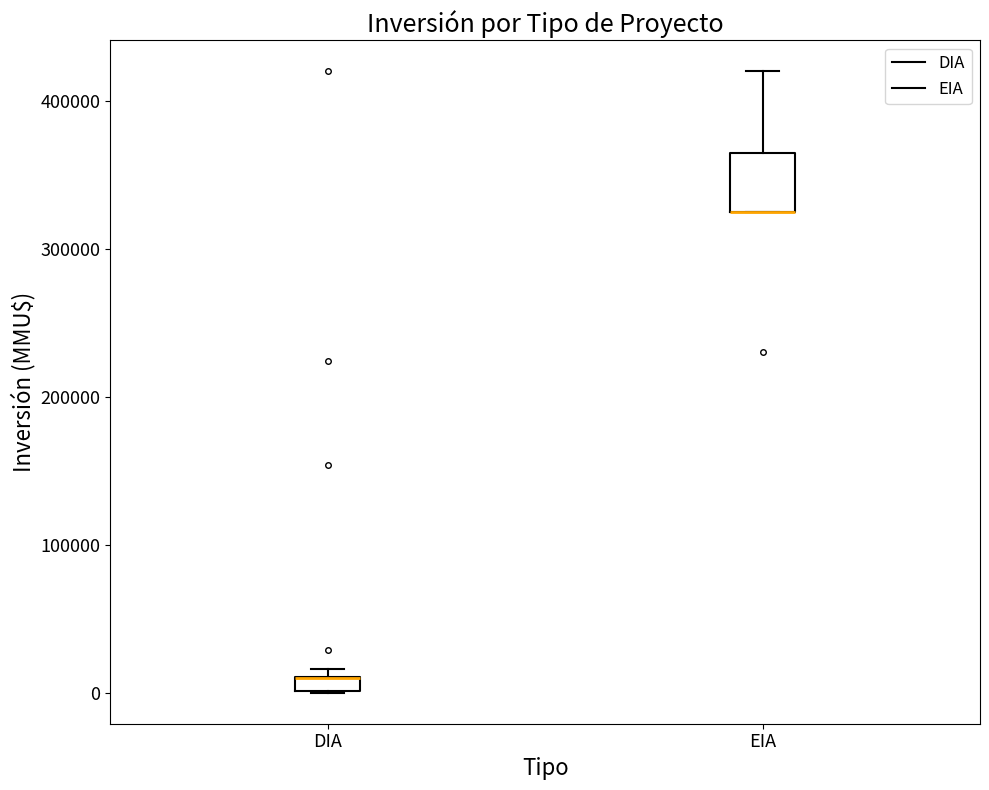

Comparing the boxes themselves (not the whiskers), which one is the tallest?

EIA